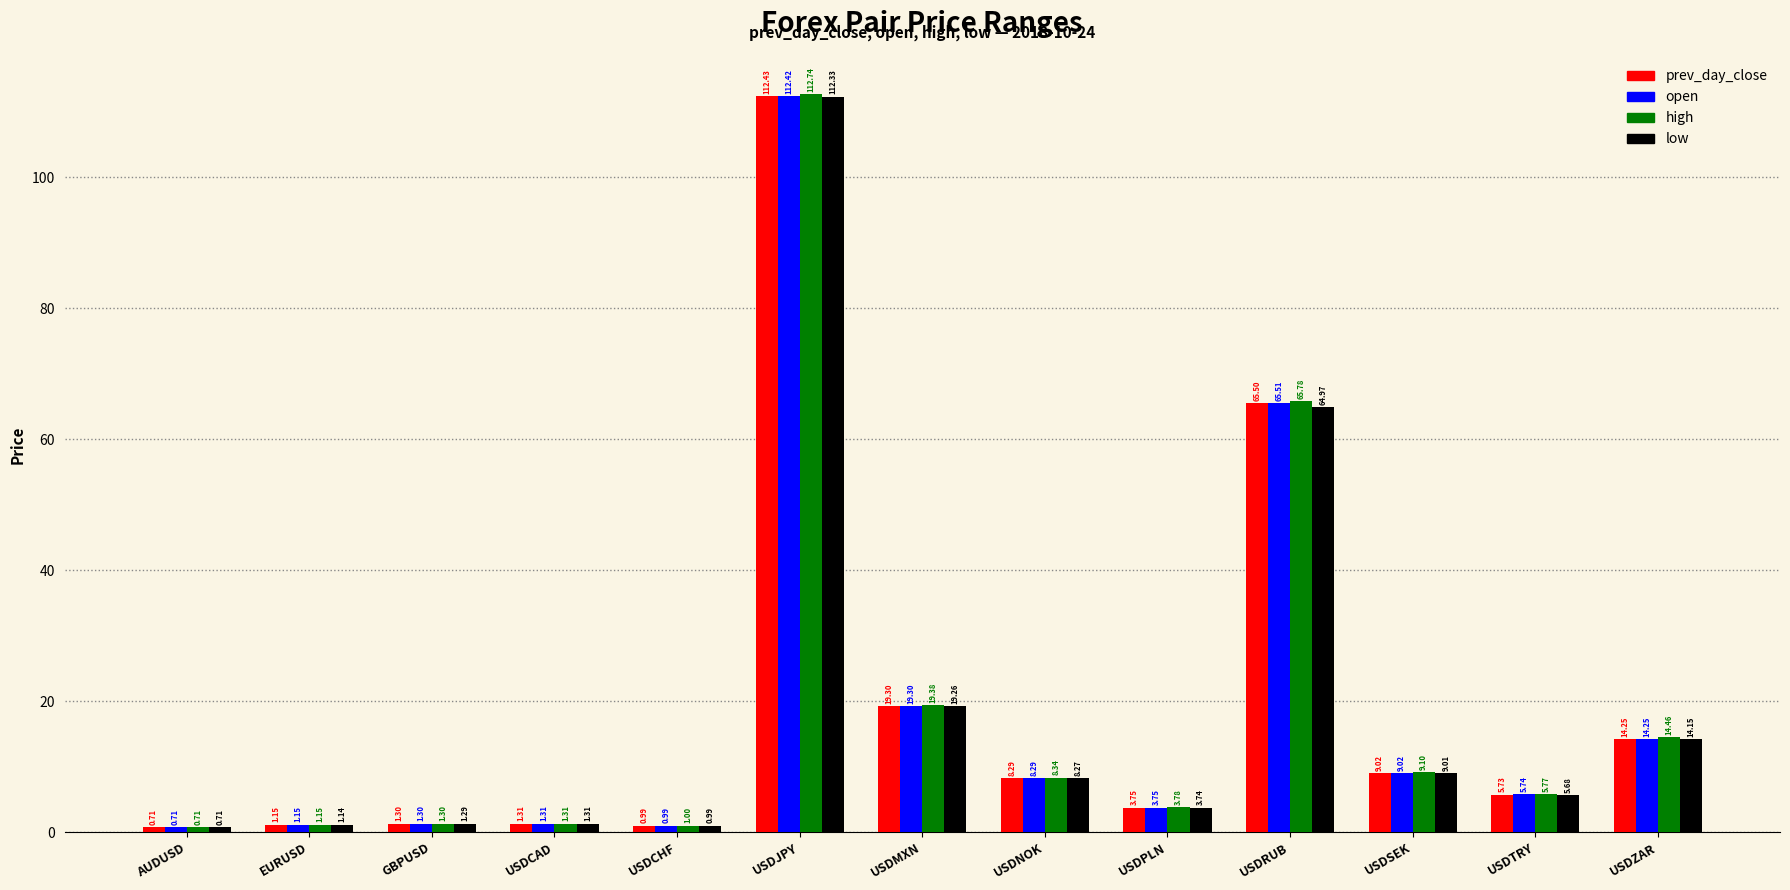

At which label is low closest to 56?

USDRUB